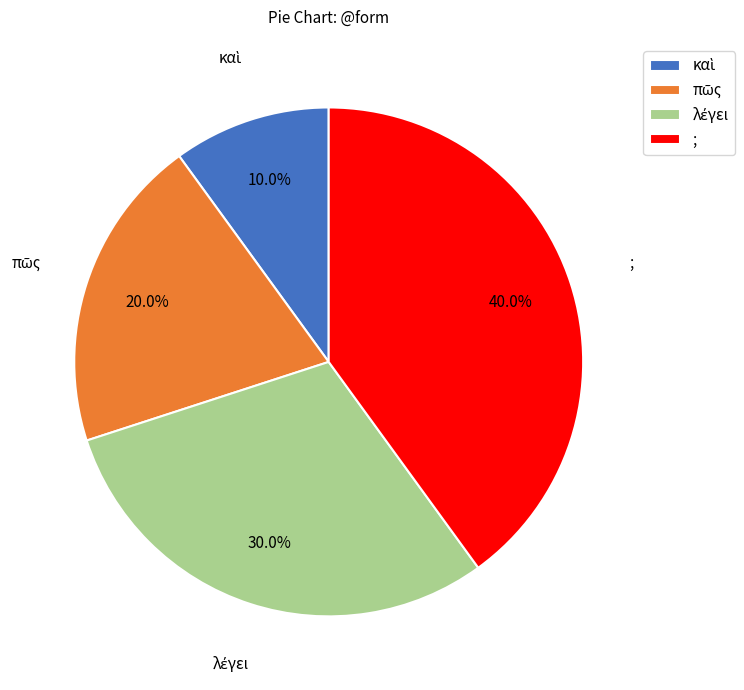

Is there a majority slice in this chart?

No